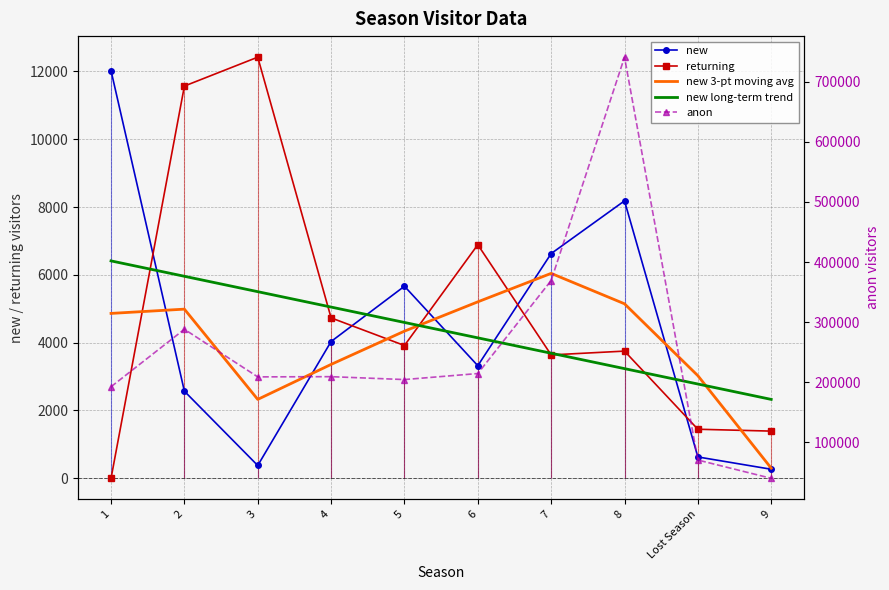

Where does the new long-term trend series first go above 4596?

1